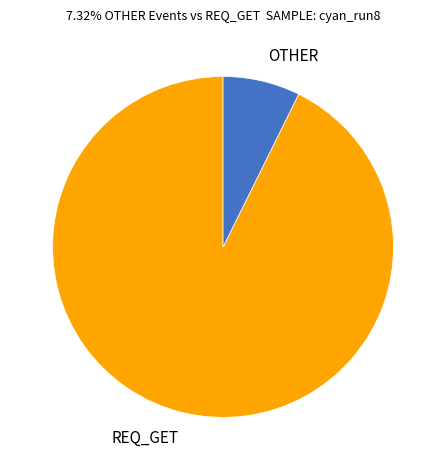

Which category has the biggest portion of the pie?

REQ_GET